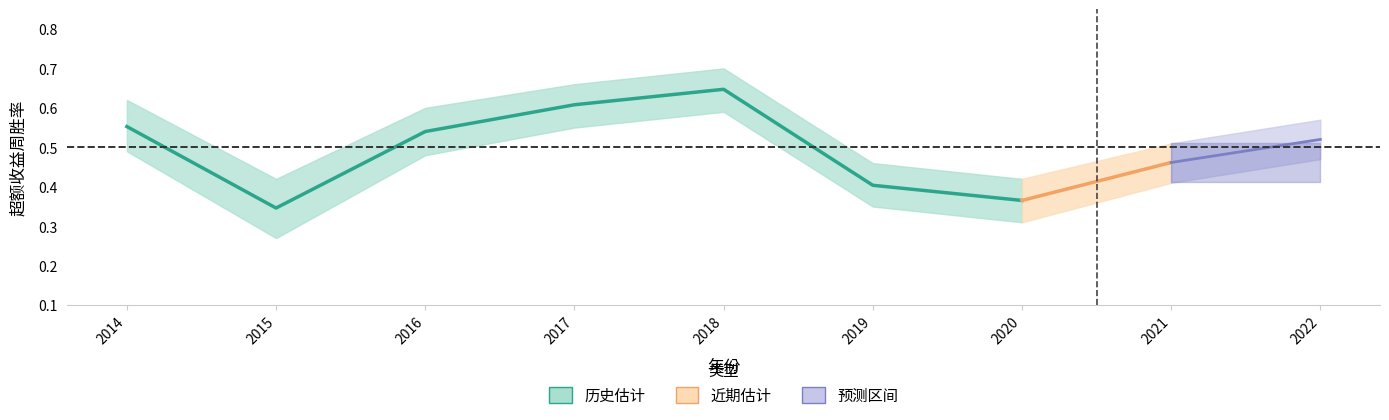

List the labels in order of value, largest first.

2018, 2017, 2014, 2016, 2019, 2020, 2015